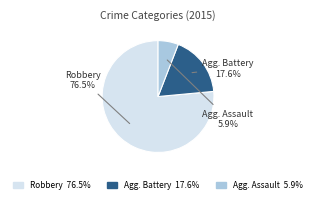

Is there a majority slice in this chart?

Yes